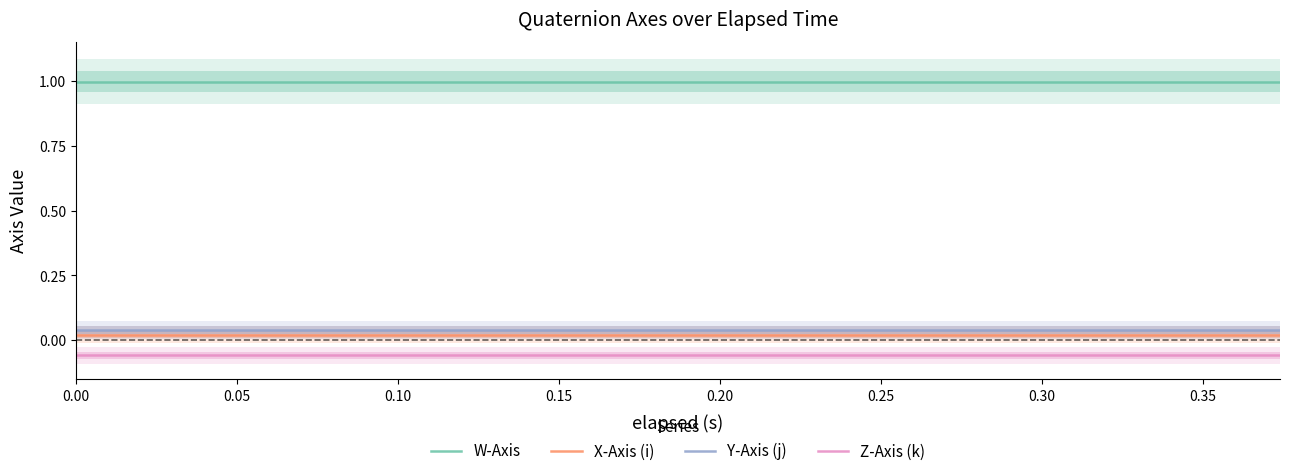

Between 0.25 and 9, which series saw the biggest shift?

W-Axis